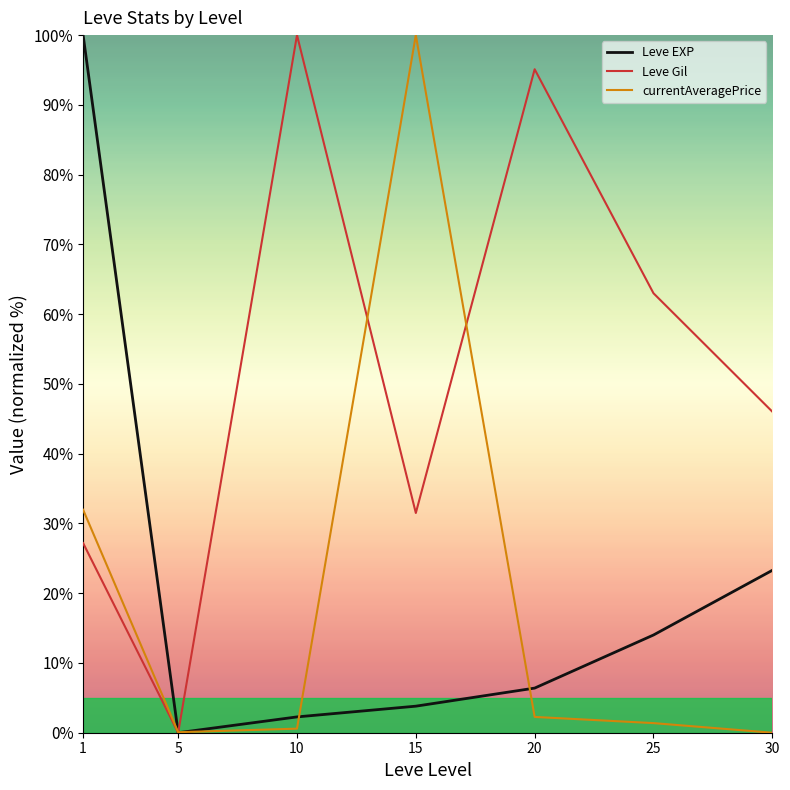

What is the average value of the currentAveragePrice series?

19.5